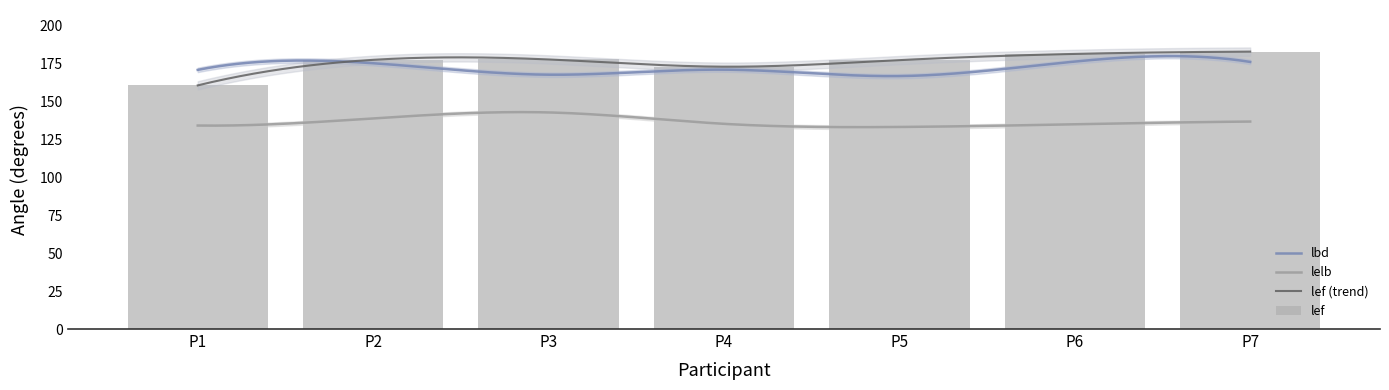

How many data points does each series have?

7